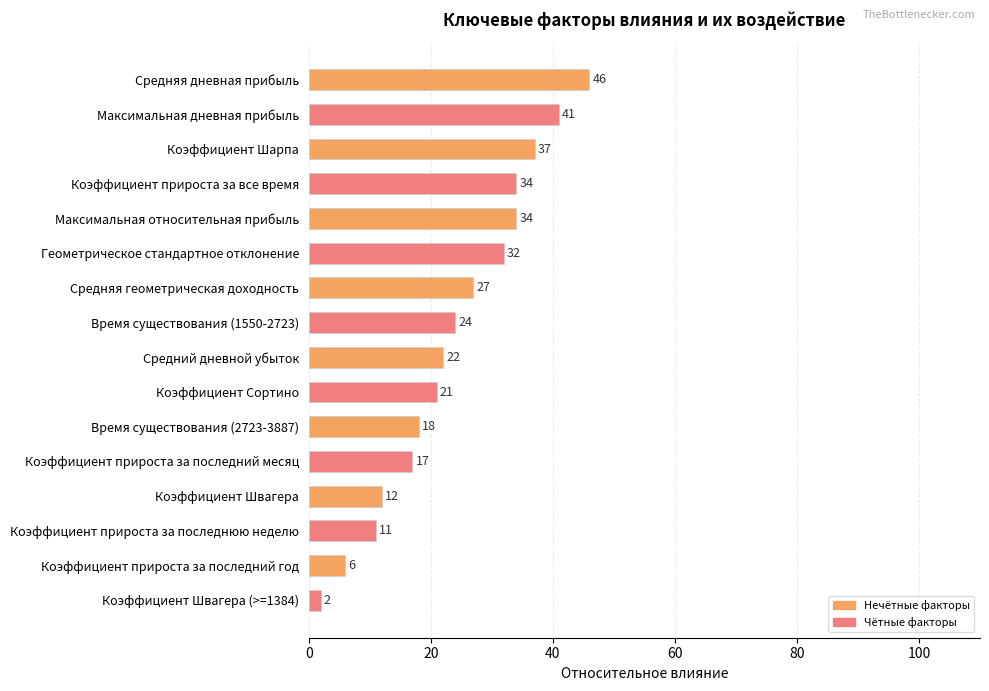

Are the bars horizontal?

Yes